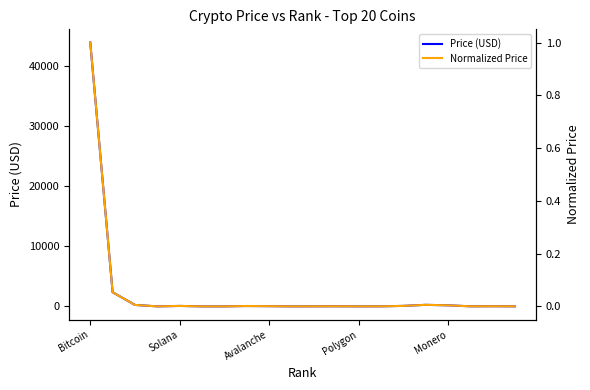

Which series has the largest total across all categories?

Price (USD)